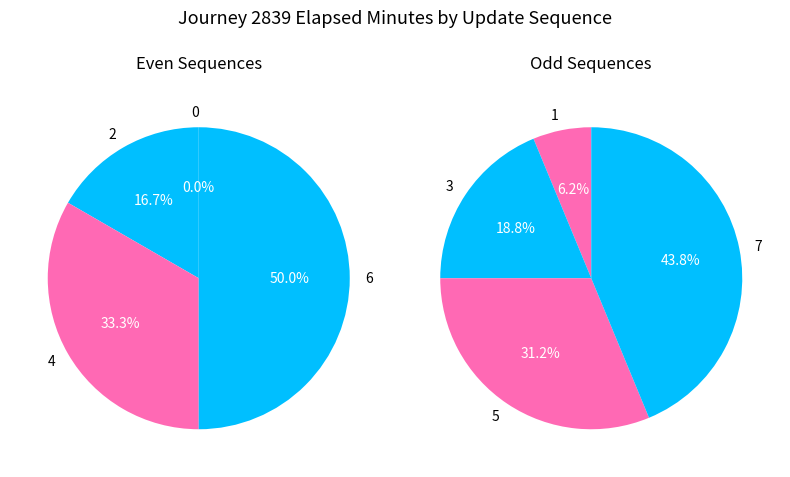

How many segments does this pie chart have?

7